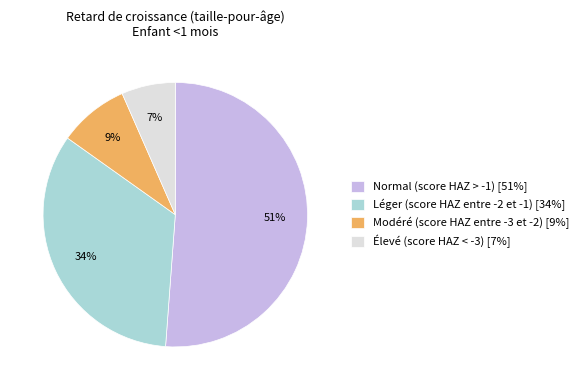

To the nearest percent, what is the difference between the Modéré (score HAZ entre -3 et -2) [9%] and Élevé (score HAZ < -3) [7%] slice percentages?

2%